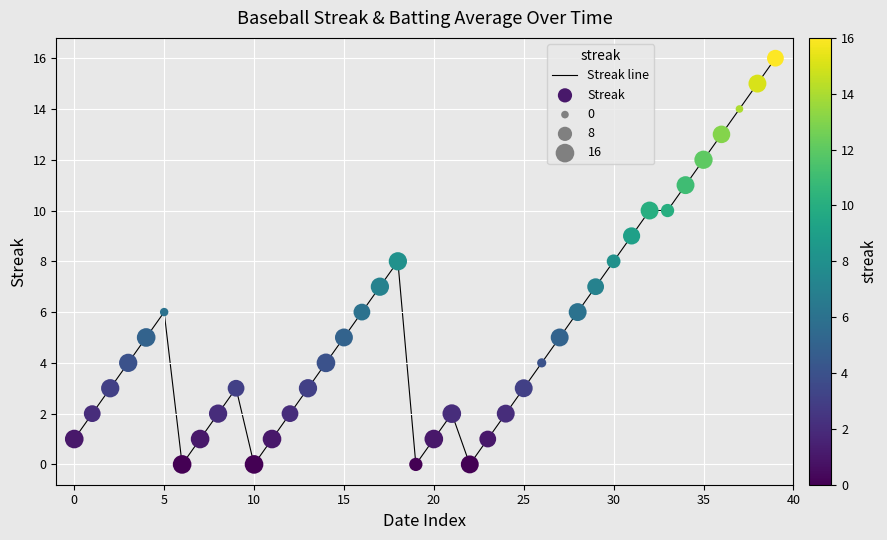

What is the maximum value shown in the chart?

16